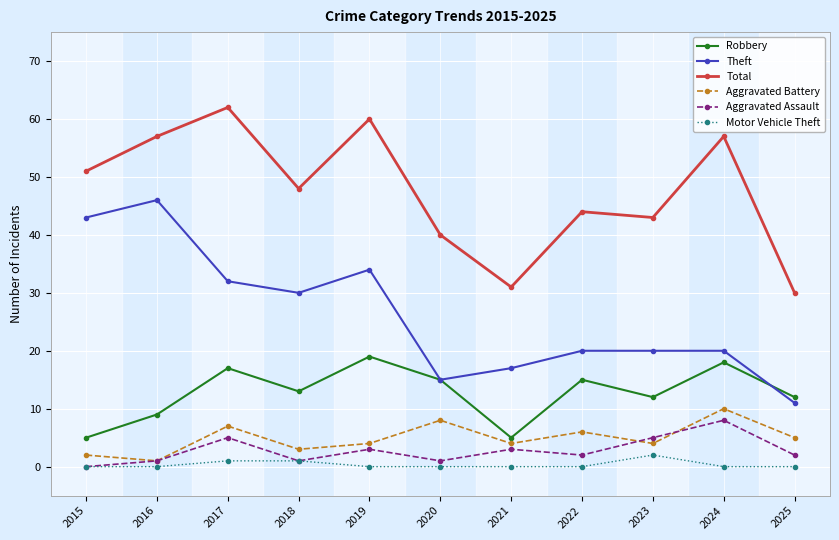

Reading right to left, what are all the values shown in this chart?

Robbery: 12	18	12	15	5	15	19	13	17	9	5
Theft: 11	20	20	20	17	15	34	30	32	46	43
Total: 30	57	43	44	31	40	60	48	62	57	51
Aggravated Battery: 5	10	4	6	4	8	4	3	7	1	2
Aggravated Assault: 2	8	5	2	3	1	3	1	5	1	0
Motor Vehicle Theft: 0	0	2	0	0	0	0	1	1	0	0